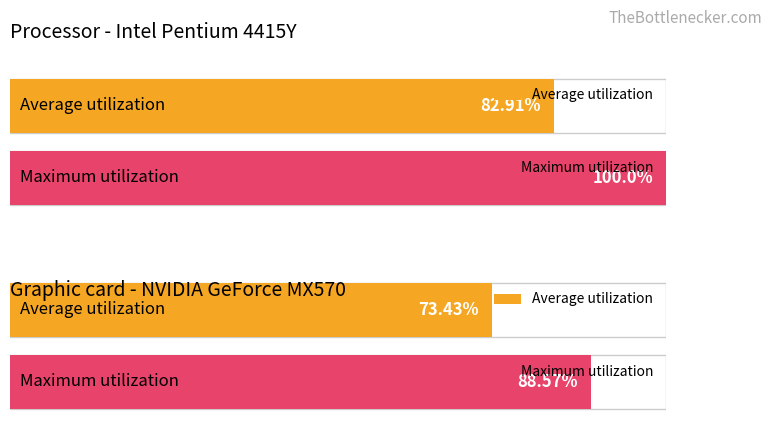

Count the number of data series in this chart.

1